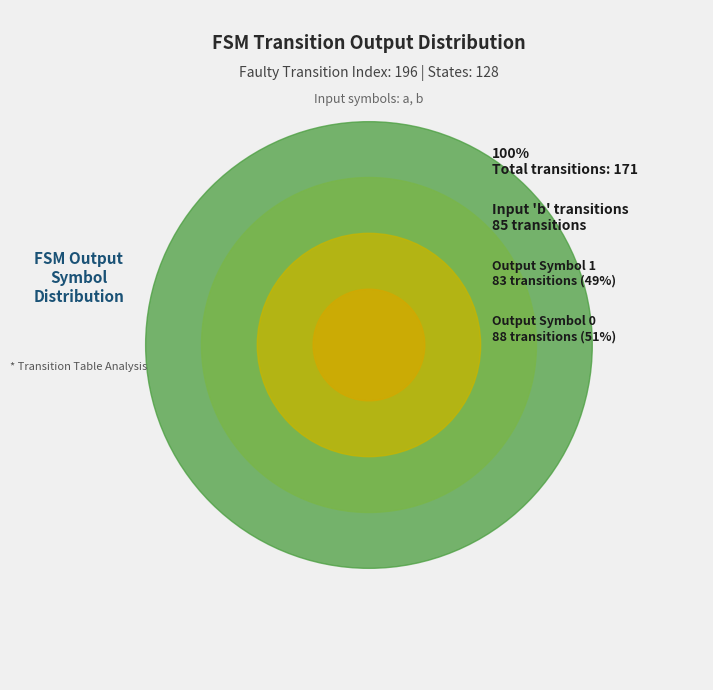

Does 31 account for over 50% of the chart?

No